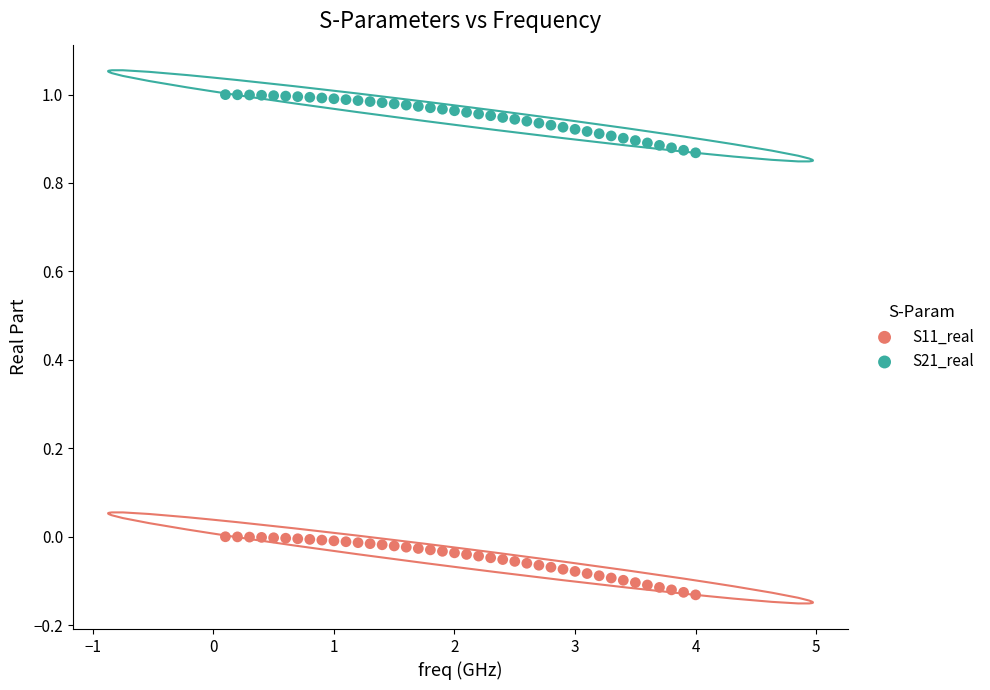

Which series reaches the minimum Y coordinate?

S11_real